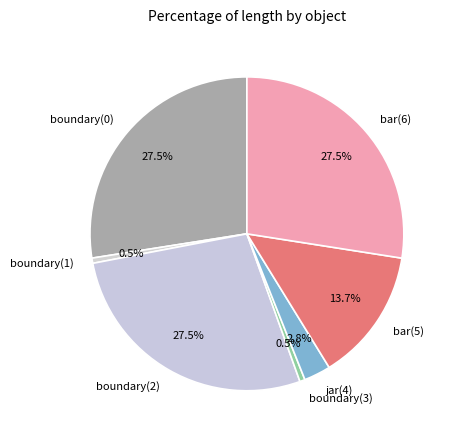

Which has a higher value, boundary(2) or jar(4)?

boundary(2)